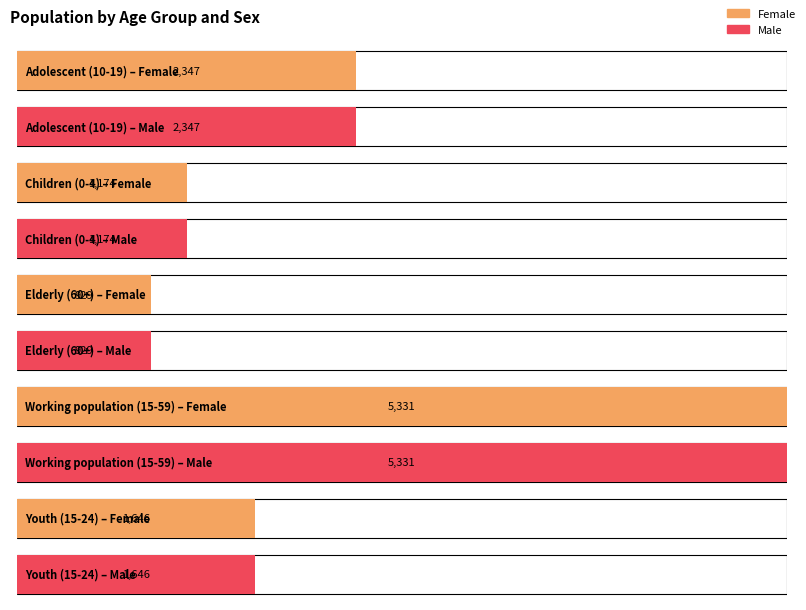

At which label is Male closest to 3130?

Adolescent (10-19)